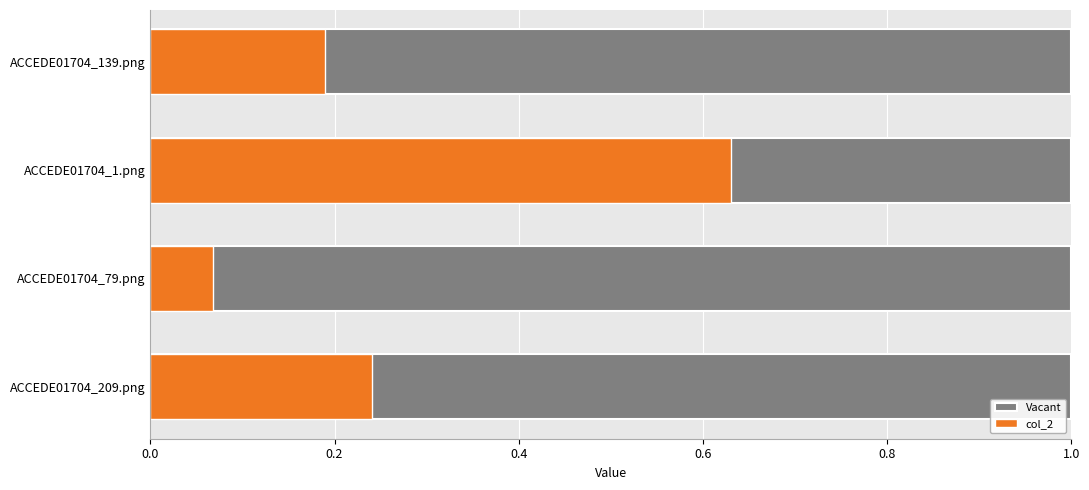

At how many categories does at least one series exceed 0?

4